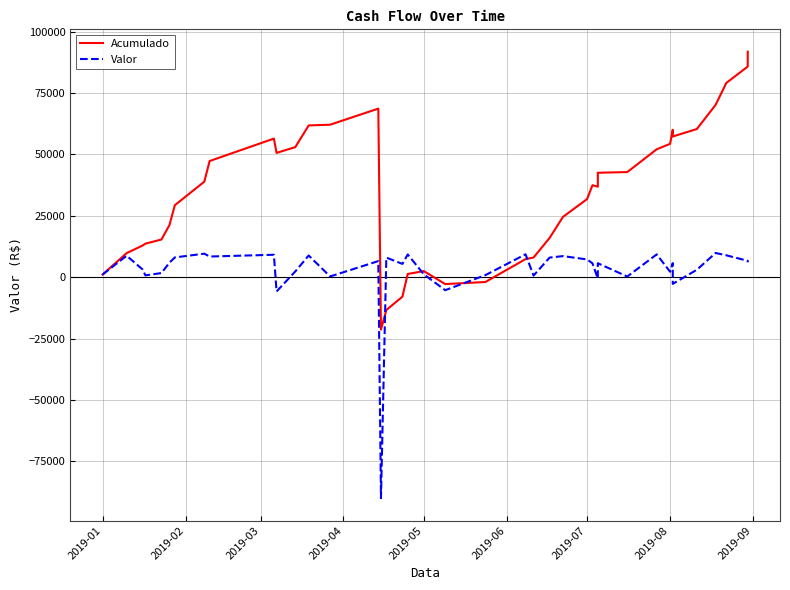

True or false: Acumulado has more than 2 points higher than both neighbors.

True